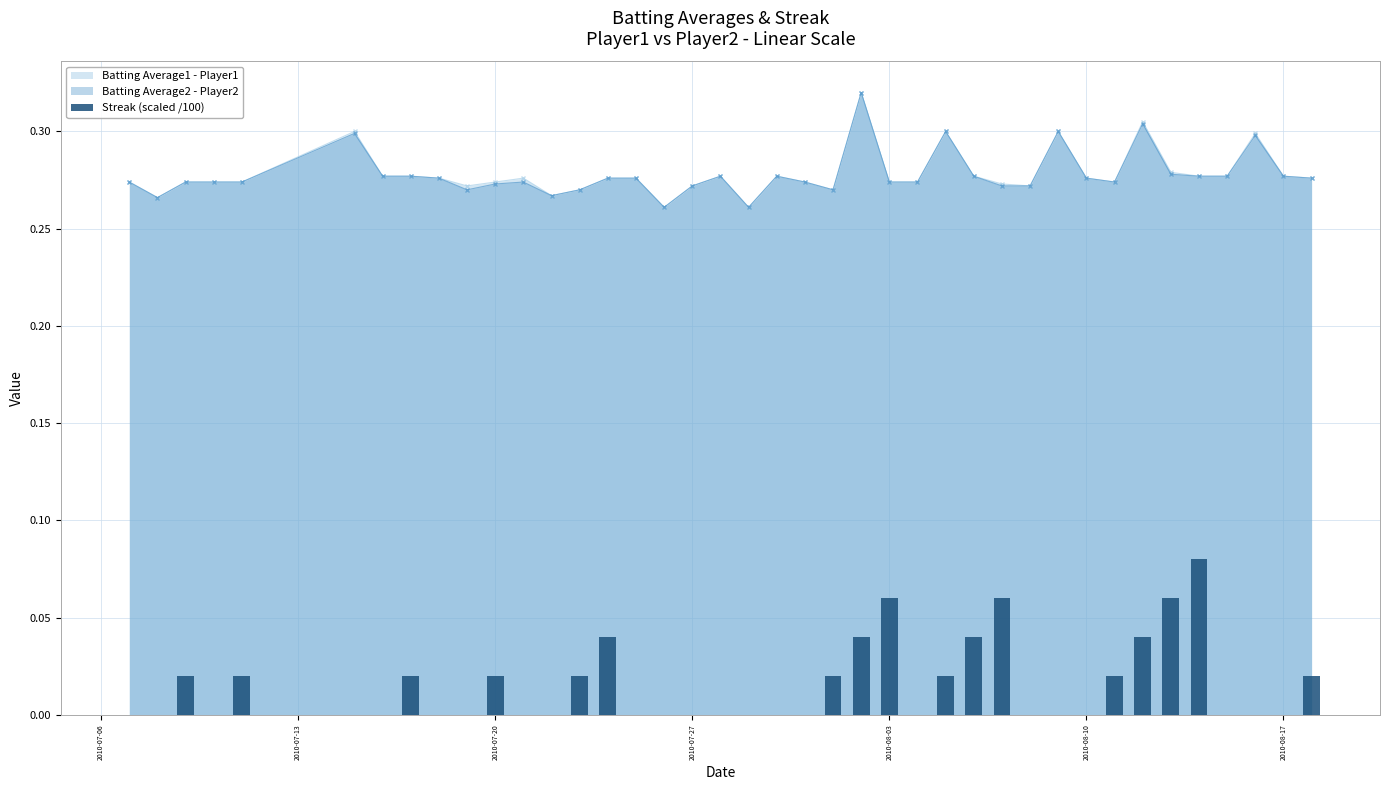

True or false: Batting Average2 - Player2 has more than 2 interior local peaks.

True